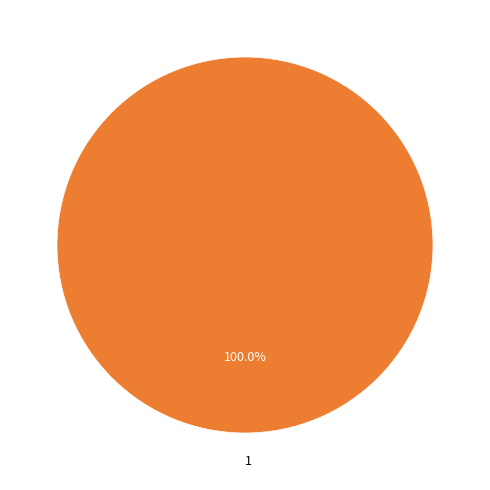

To the nearest percent, what percentage of the pie is 1?

100%